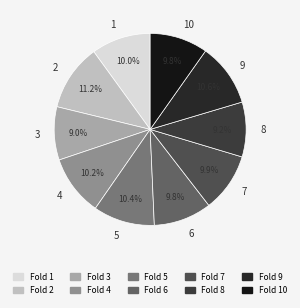

Does 2 account for over 50% of the chart?

No